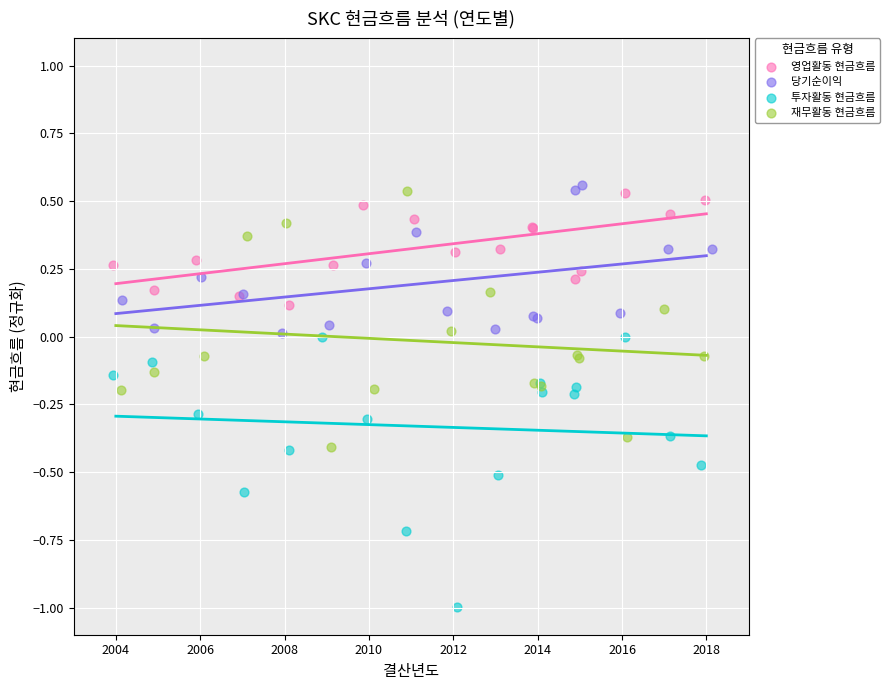

Which series reaches the maximum Y coordinate?

당기순이익